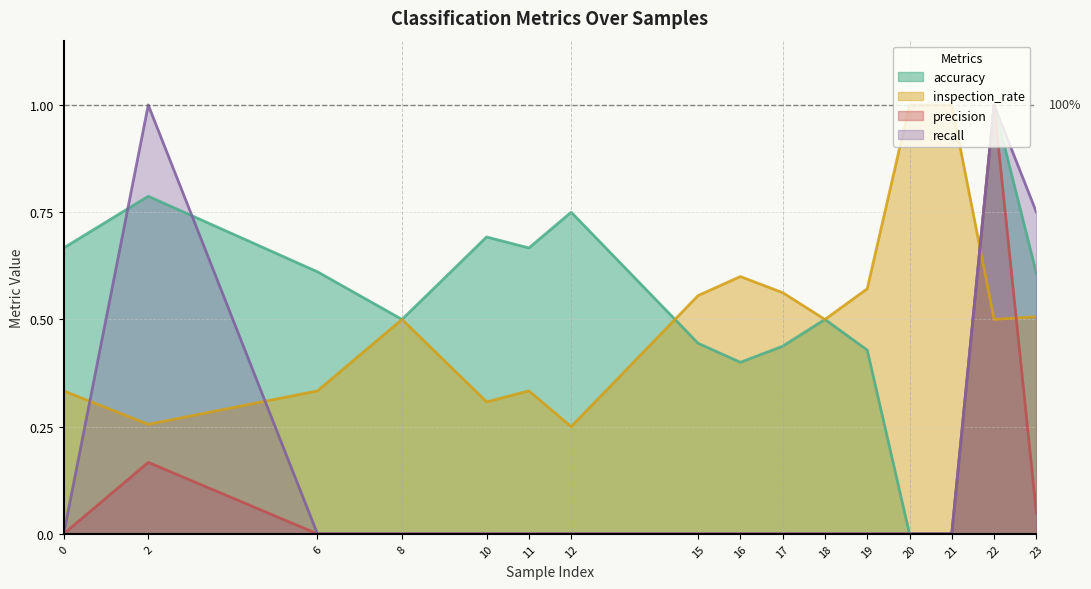

At how many categories does at least one series exceed 0?

16